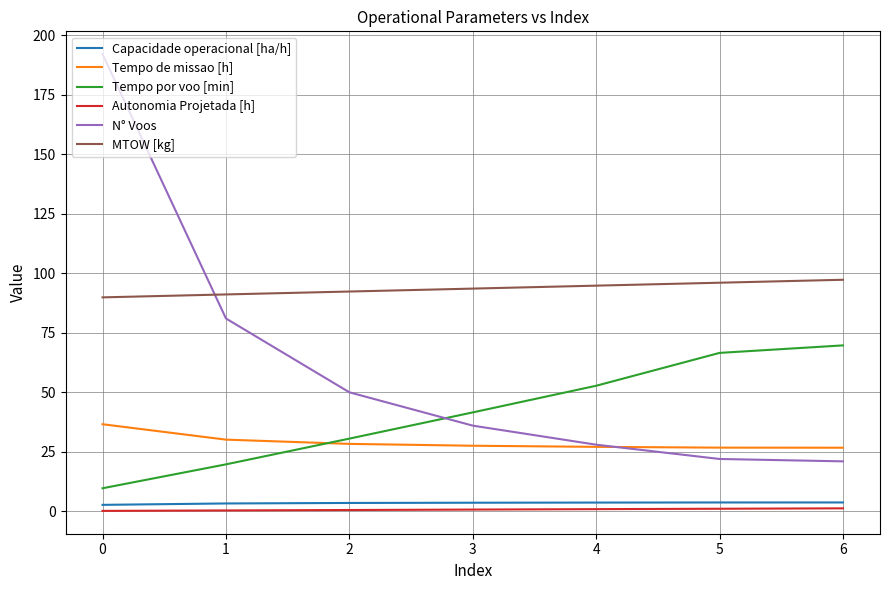

What are all the series names shown in the legend?

Capacidade operacional [ha/h], Tempo de missao [h], Tempo por voo [min], Autonomia Projetada [h], N° Voos, MTOW [kg]